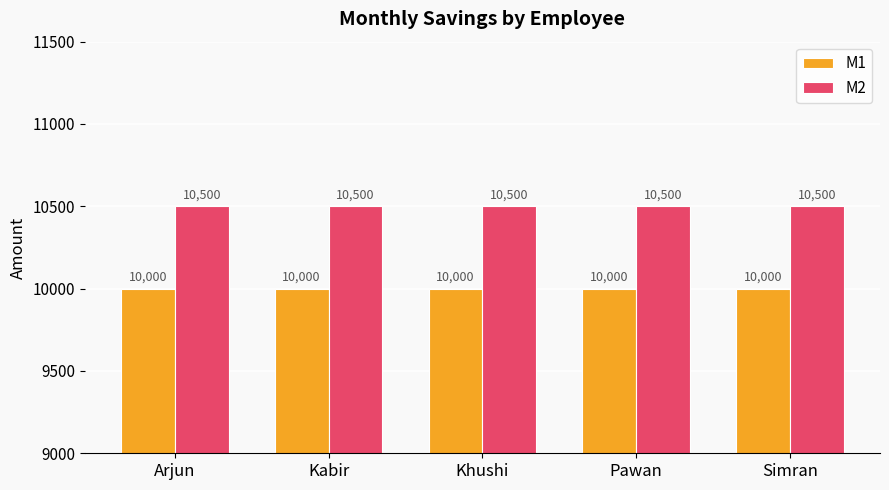

What value does the M1 series have at Simran?

10000